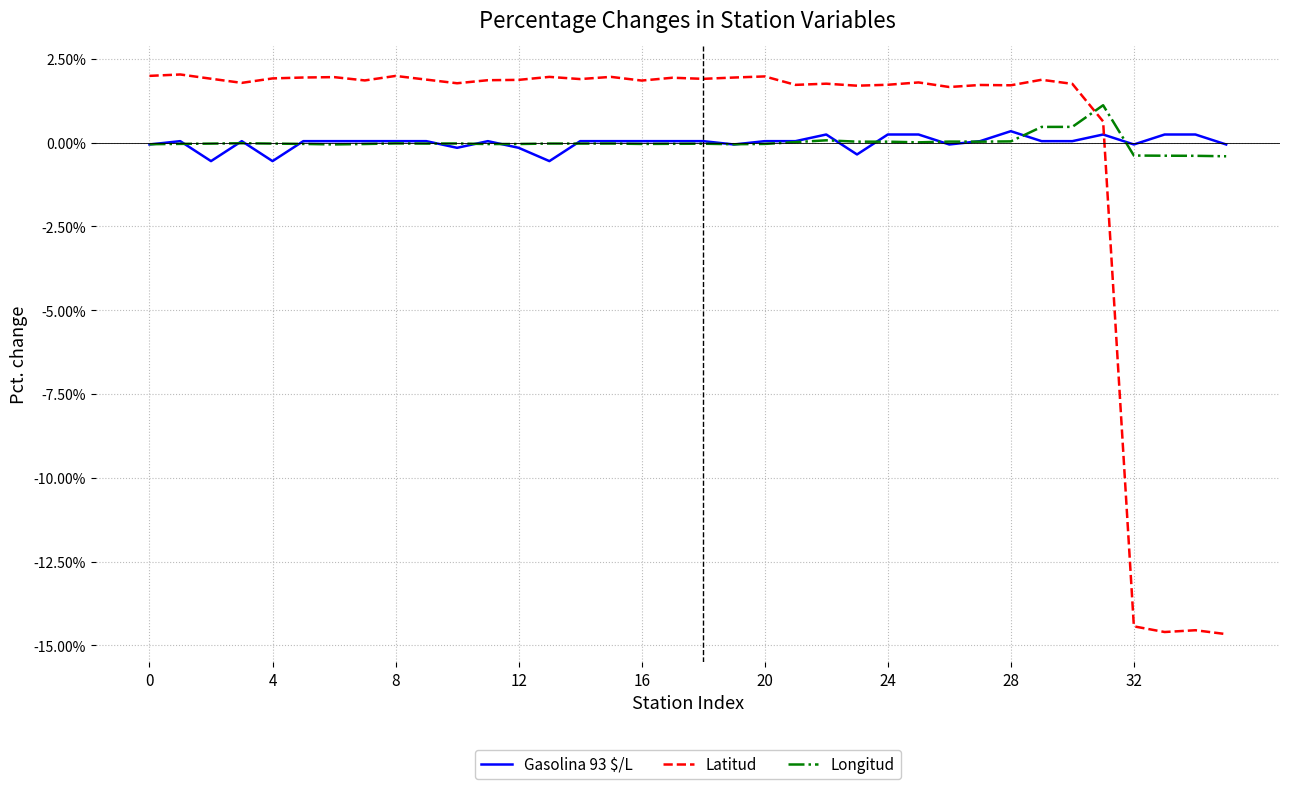

How many intersections are there between Gasolina 93 $/L and Latitud?

1